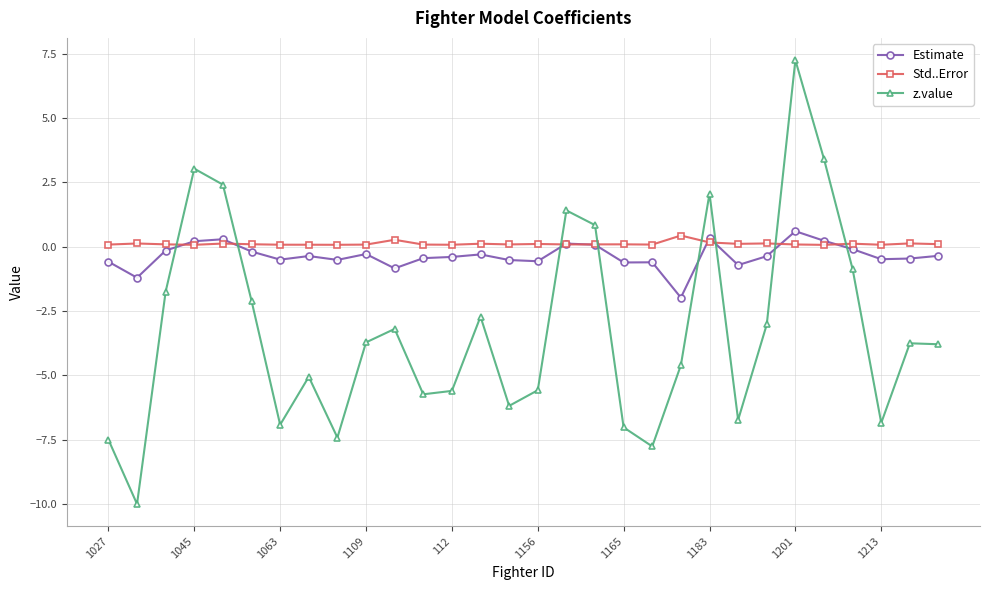

True or false: Estimate has more than 1 interior local peaks.

True